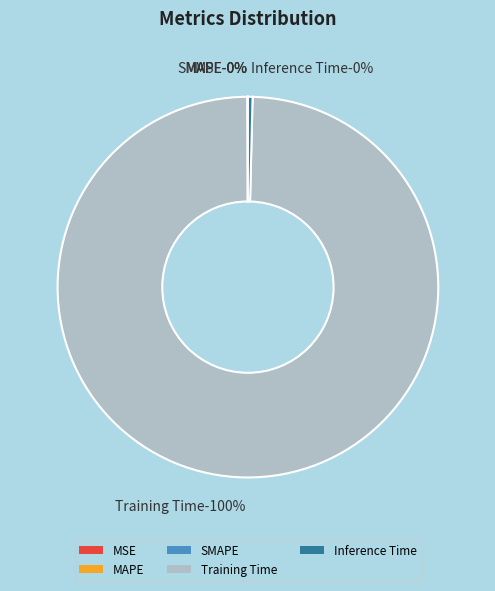

To the nearest percent, what is the difference between the largest and smallest slice percentages?

100%